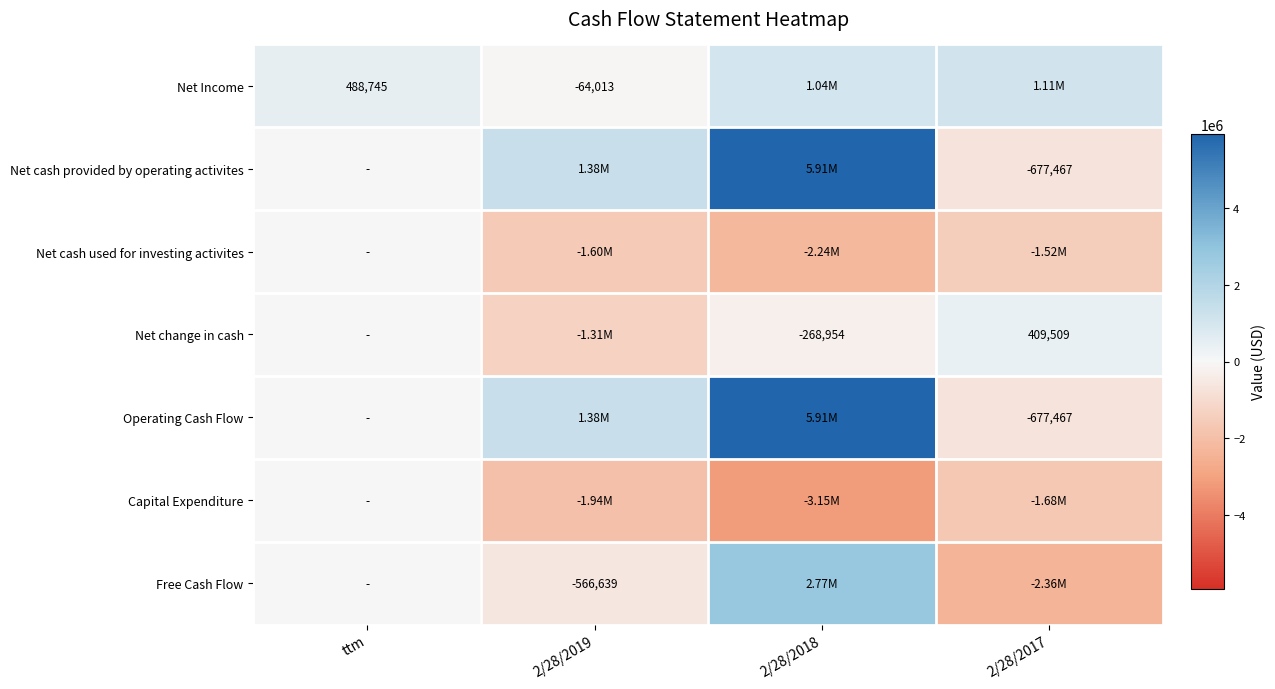

How many positive values does the Net change in cash series have?

1